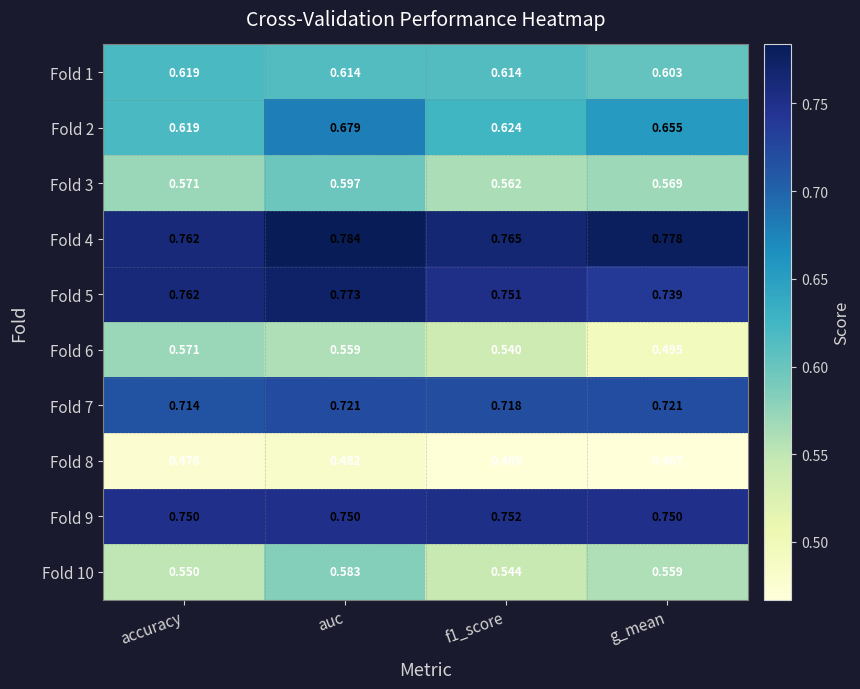

What is the total value across all series at auc?

6.5